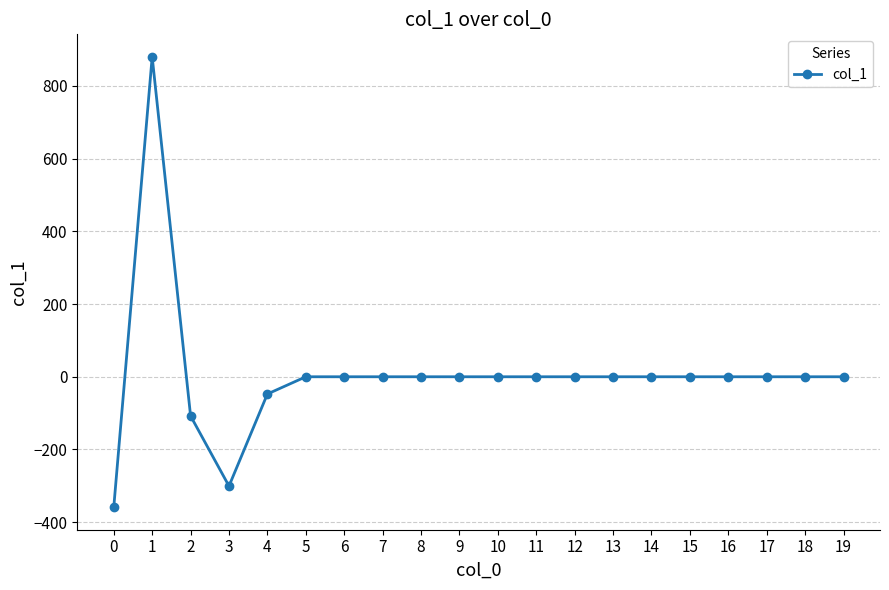

What is the difference between the second highest and minimum values?

358.8